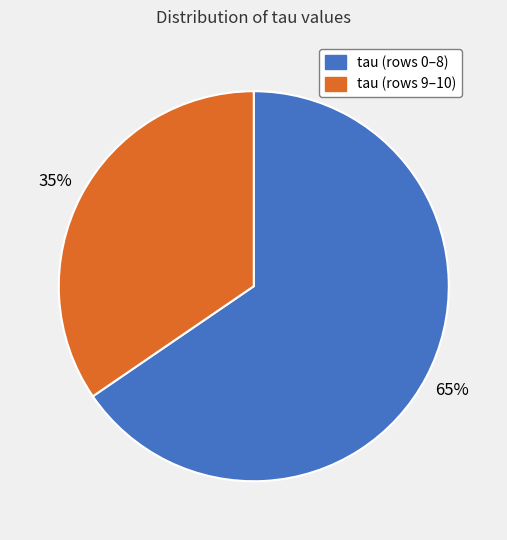

To the nearest percent, what is the average slice percentage?

50%